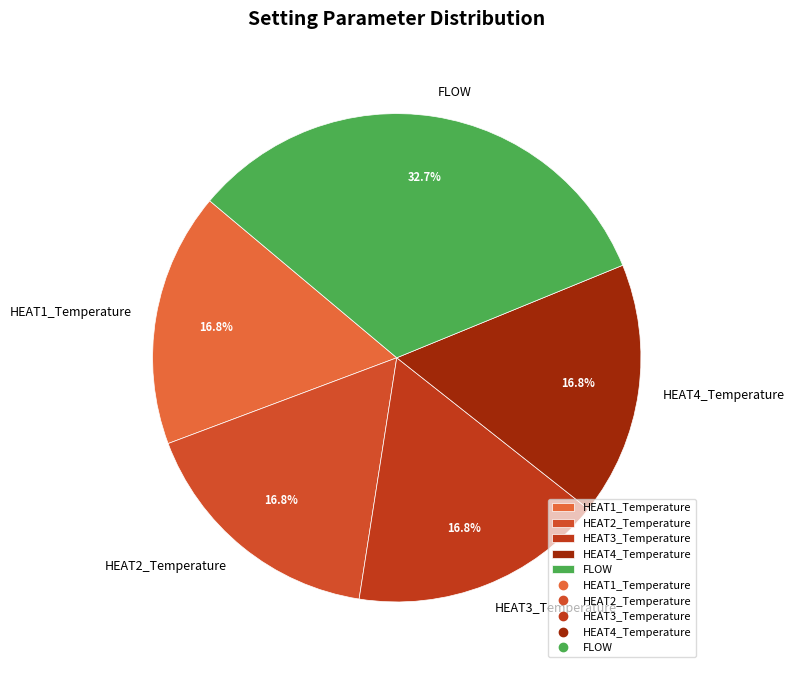

What is the largest slice in the pie chart?

FLOW